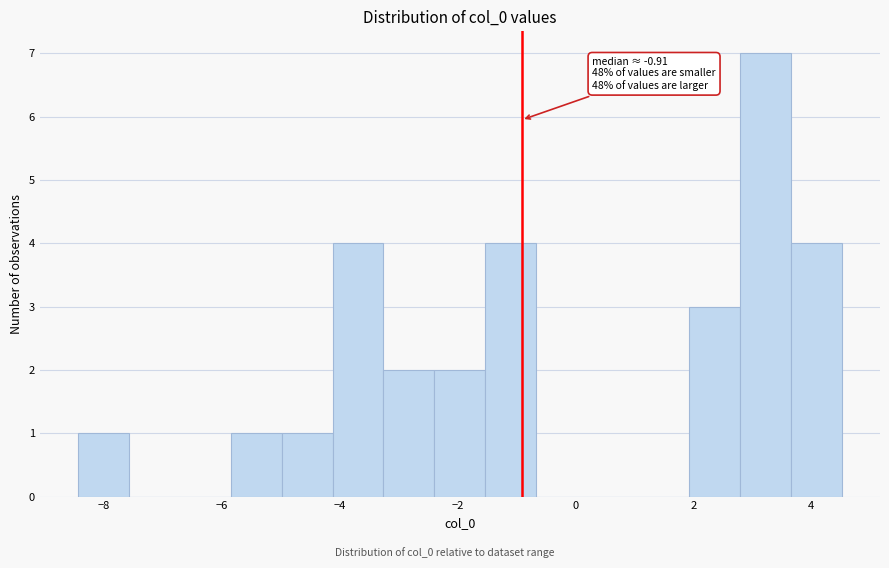

Which range on the x-axis has the tallest bar?

2.8 to 3.6